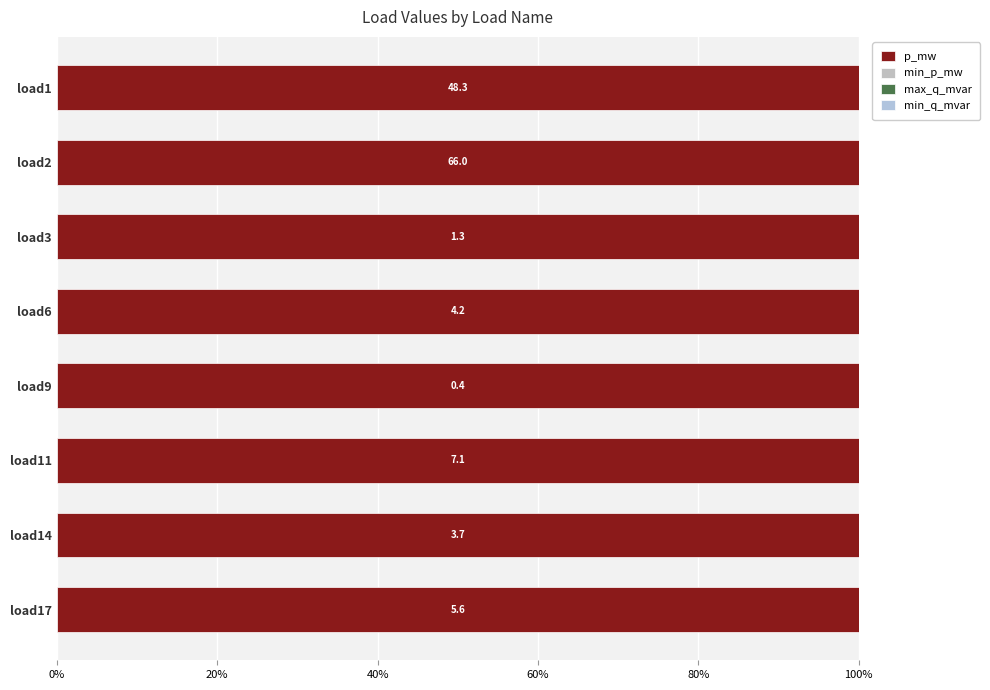

Reading right to left, list all the values displayed in this chart.

p_mw: 5.6	3.7	7.1	0.4	4.2	1.3	66.0	48.3
min_p_mw: 0.0	0.0	0.0	0.0	0.0	0.0	0.0	0.0
max_q_mvar: 0.0	0.0	0.0	0.0	0.0	0.0	0.0	0.0
min_q_mvar: 0.0	0.0	0.0	0.0	0.0	0.0	0.0	0.0